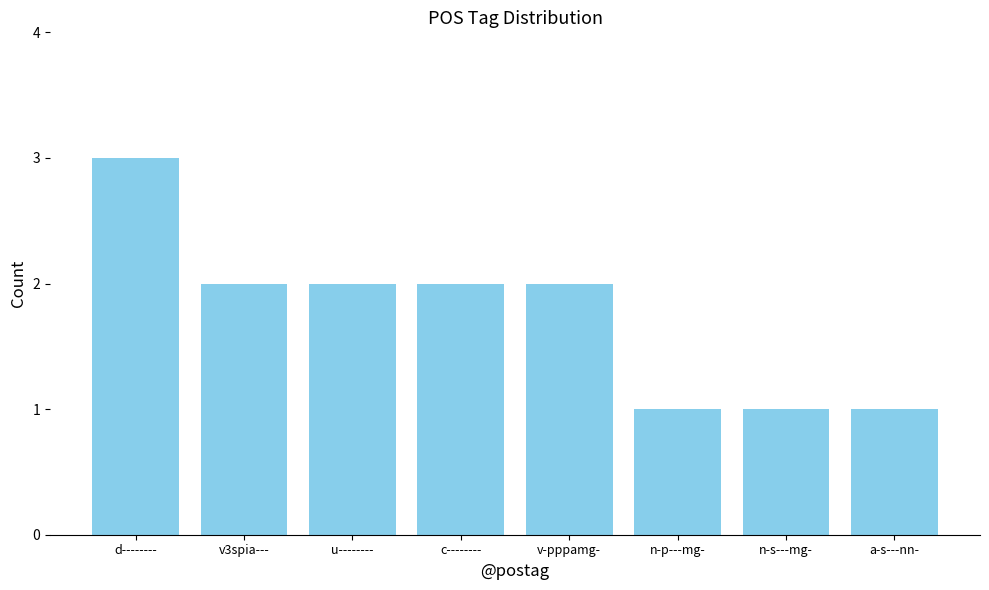

What is the sum of the values at d-------- and n-p---mg-?

4